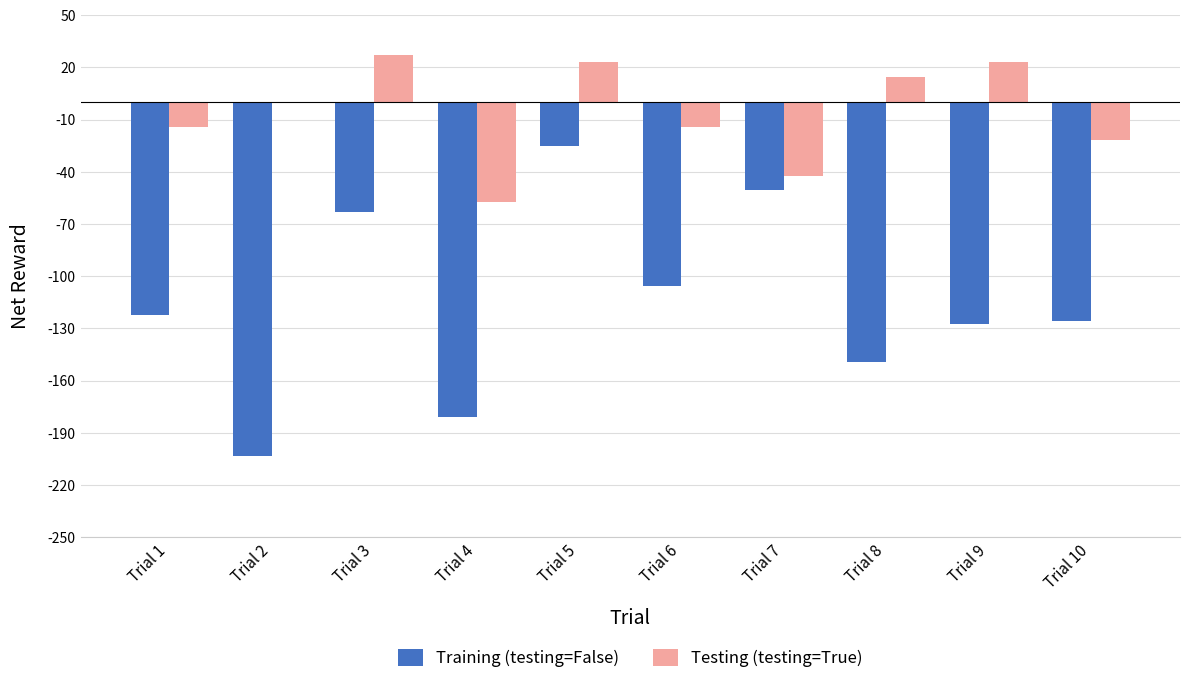

Between Trial 1 and Trial 5, which series saw the biggest shift?

Training (testing=False)